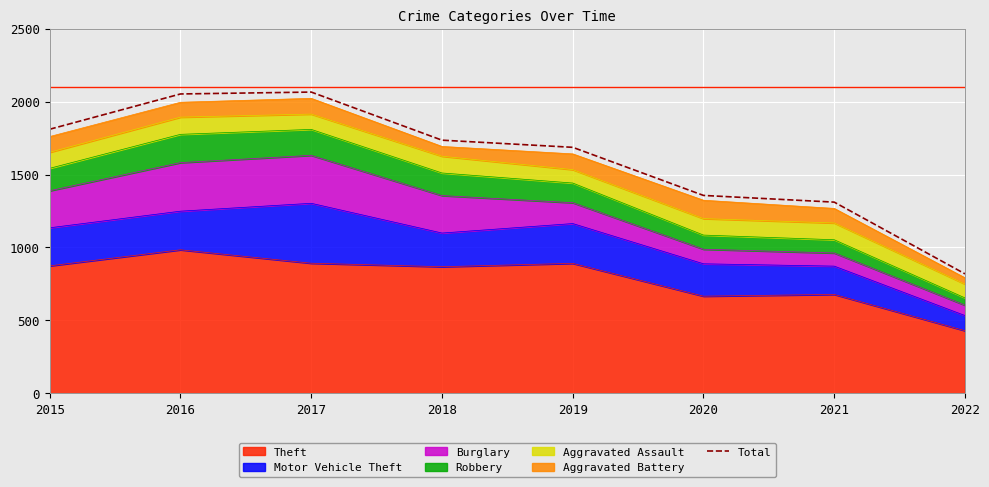

How many interior local peaks (higher than both neighbors) does the data have?

1